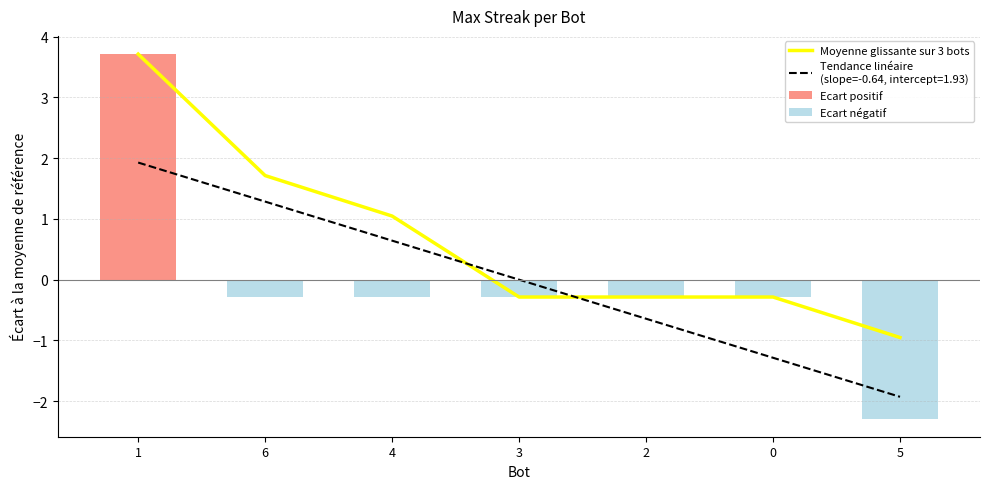

What is the sum of the values at 2 and 1?

3.4